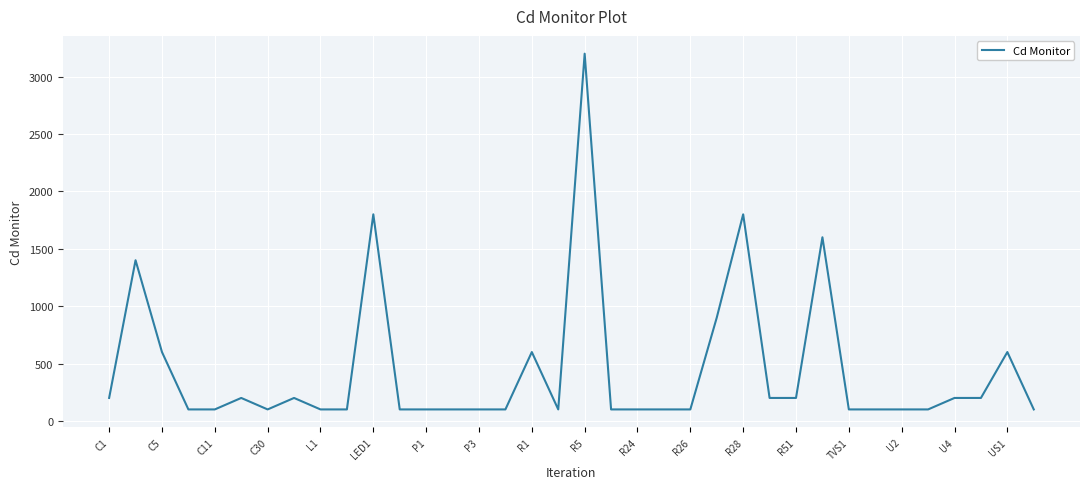

Reading right to left, transcribe all the data shown in this chart.

100	600	200	200	100	100	100	100	1600	200	200	1800	900	100	100	100	100	3200	100	600	100	100	100	100	100	1800	100	100	200	100	200	100	100	600	1400	200